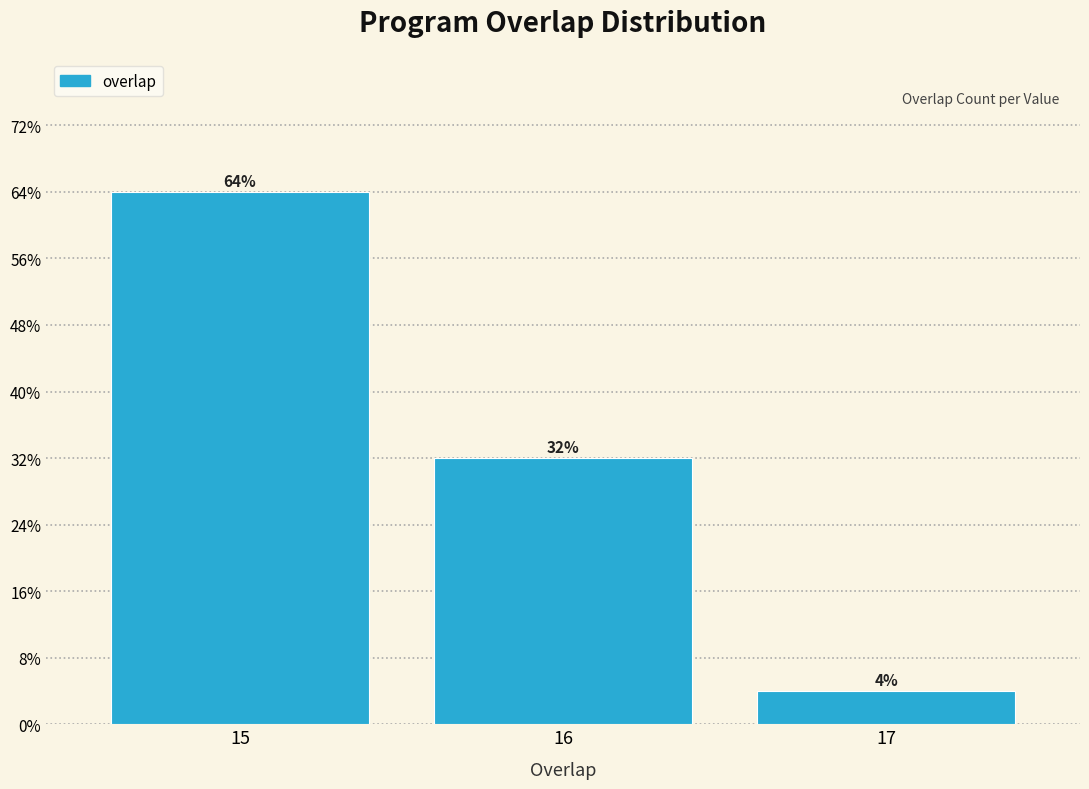

Does the chart contain any negative values?

No